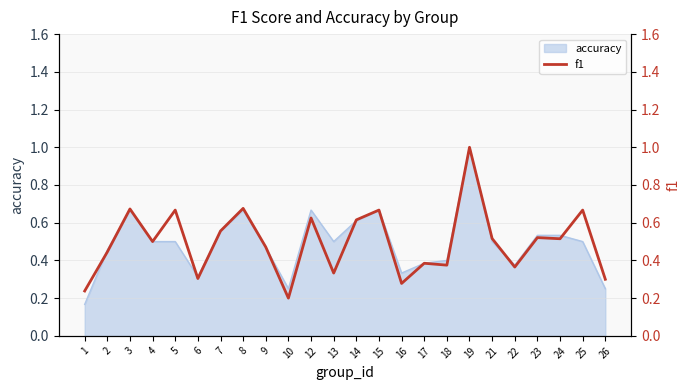

The value of accuracy at 4 is 0.5. True or false?

True